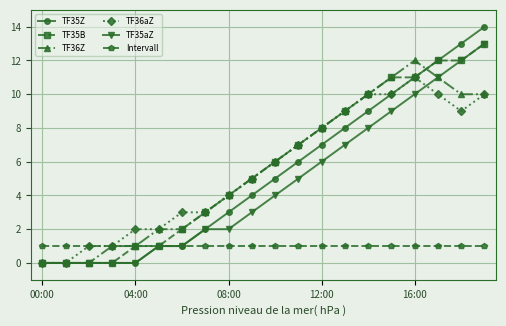

True or false: TF36Z has more than 0 interior local peaks.

True